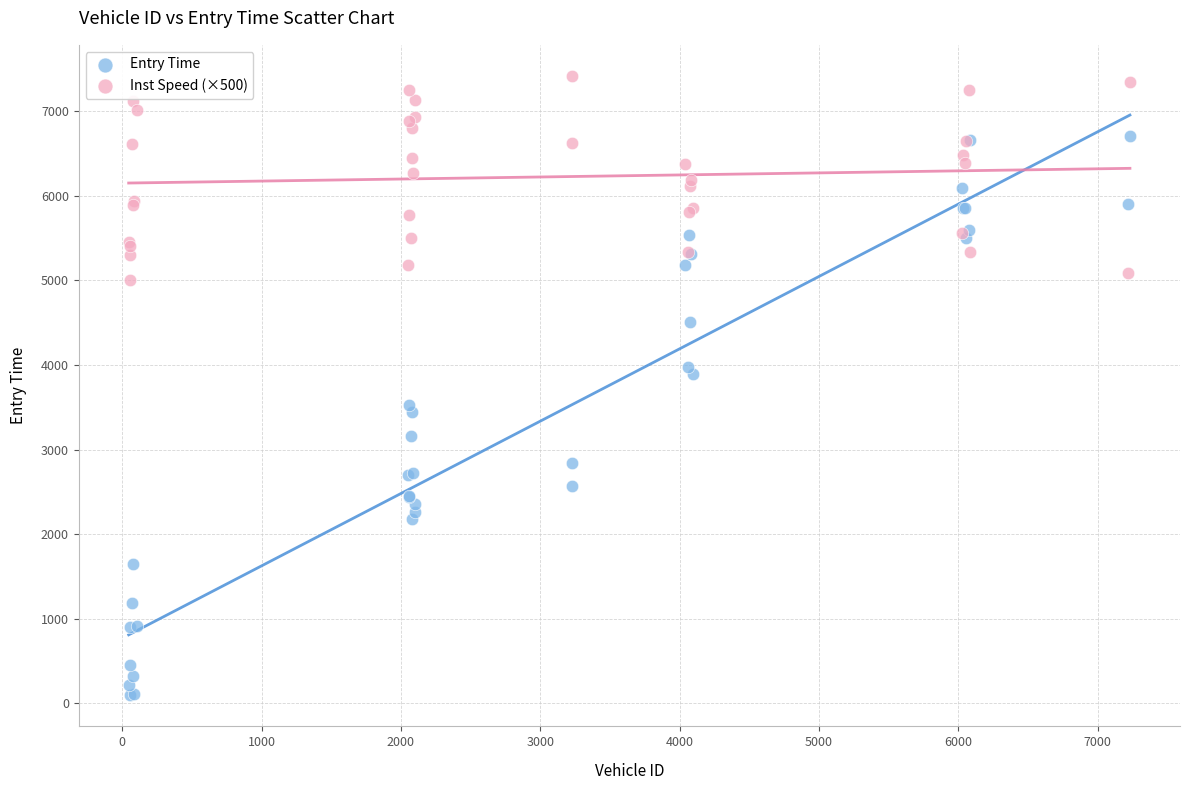

Which series has the widest spread of Y values?

Entry Time